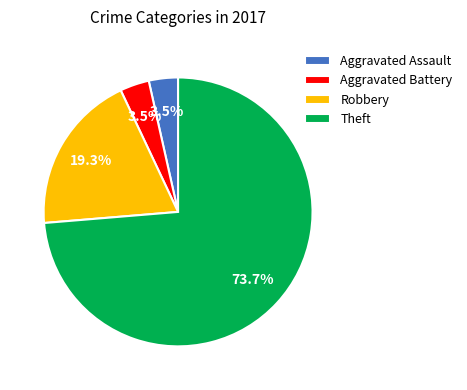

Count the number of slices in the pie.

4